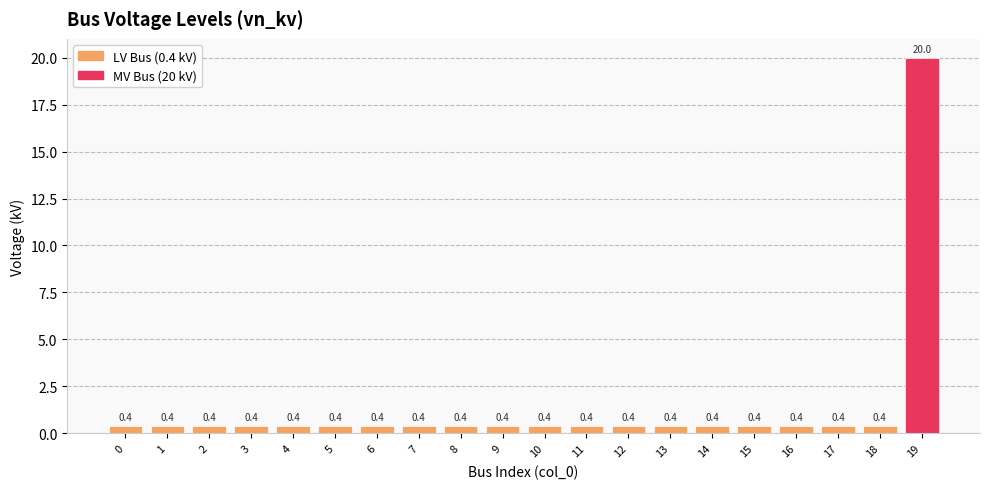

What is the difference between the maximum and minimum values?

19.6